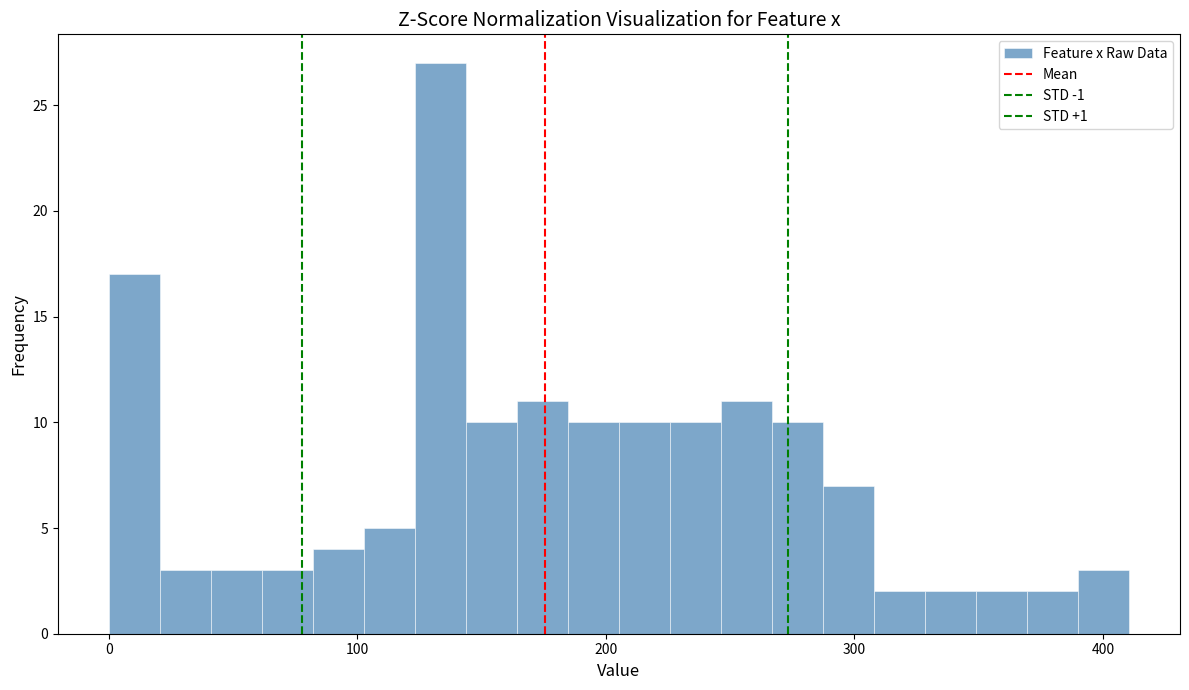

Around what value on the x-axis is the tallest bar? Give the approximate position of its centre, as read against the axis.

130